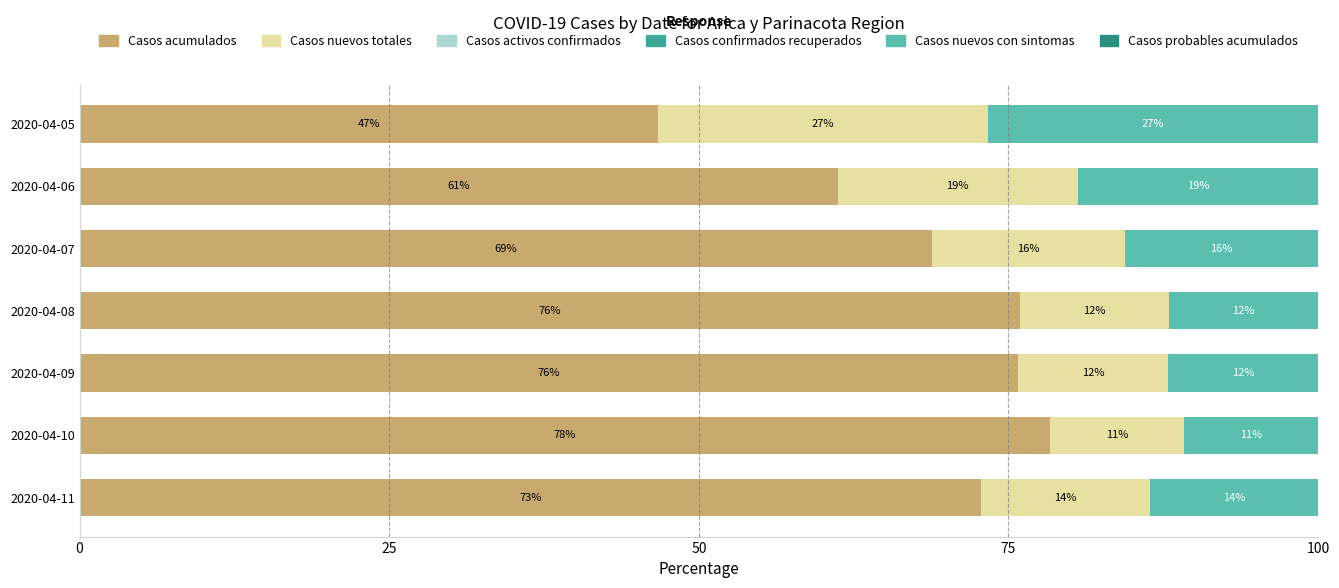

What are all the series names shown in the legend?

Casos acumulados, Casos nuevos totales, Casos activos confirmados, Casos confirmados recuperados, Casos nuevos con sintomas, Casos probables acumulados